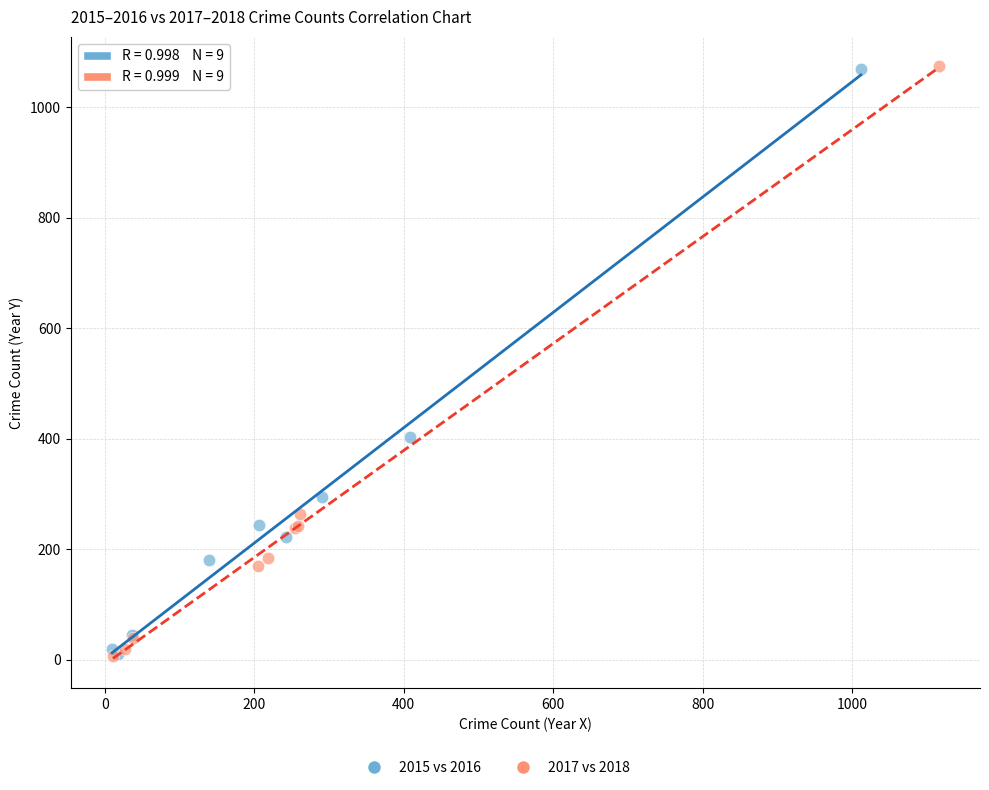

Which series has the widest spread of Y values?

2017 vs 2018